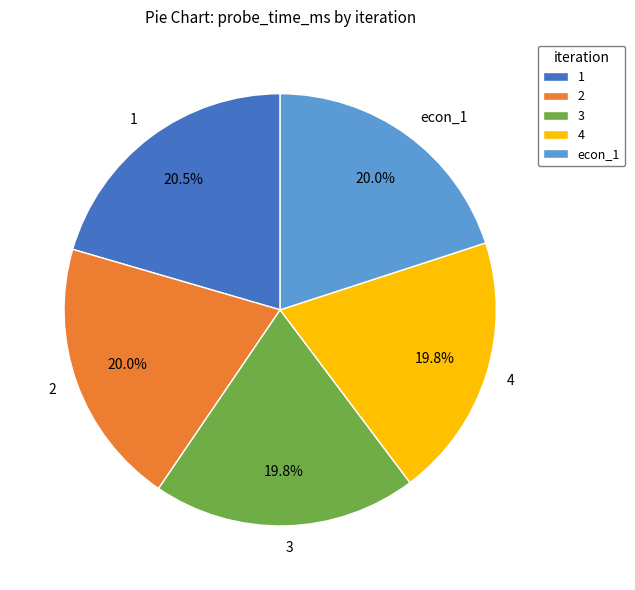

To the nearest percent, what portion does 4 represent?

20%